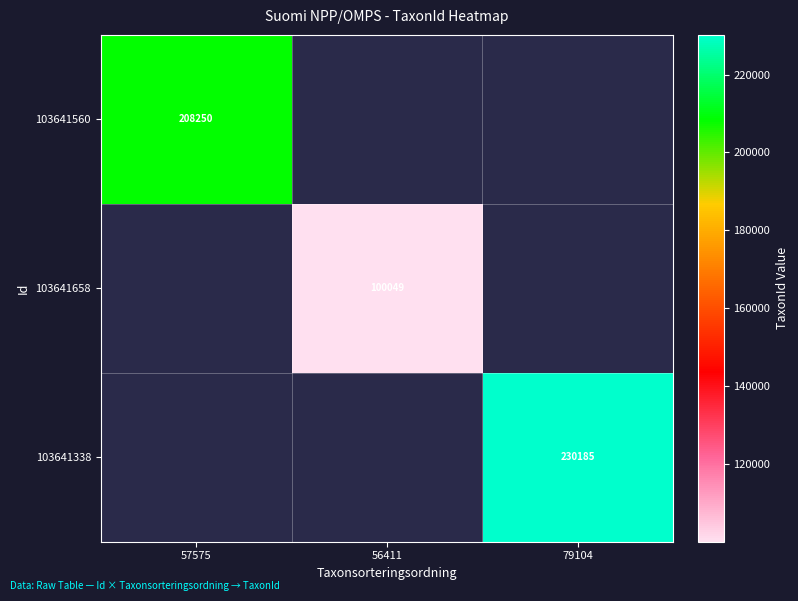

The 103641658 series shows 132868 at 56411. True or false?

False